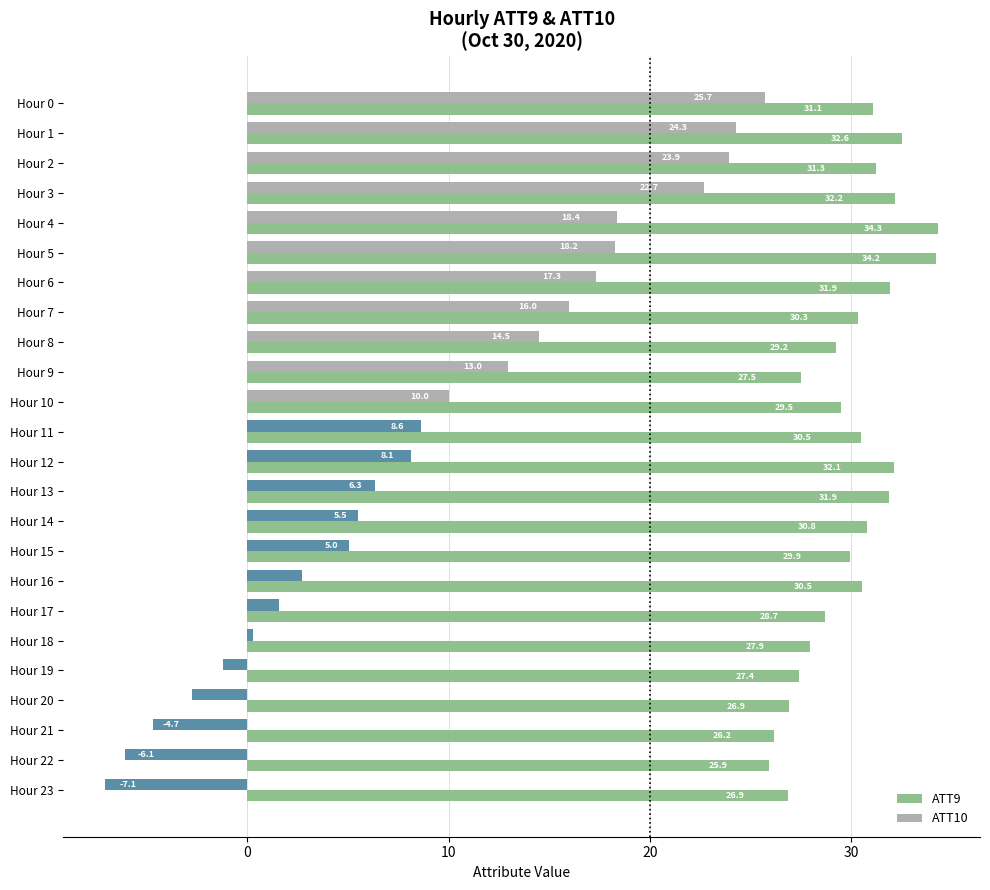

Rank the series by their maximum value, from lowest to highest.

ATT10, ATT9